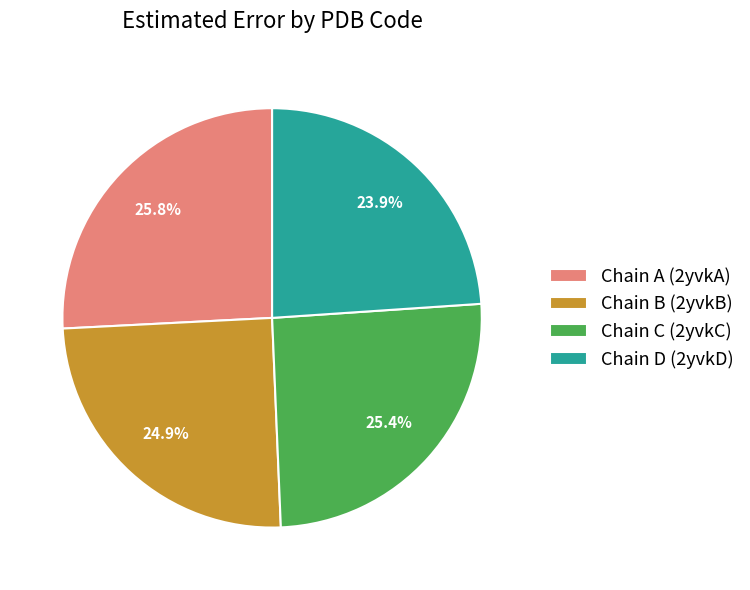

Combined, do Chain D (2yvkD) and Chain C (2yvkC) account for over 50%?

No